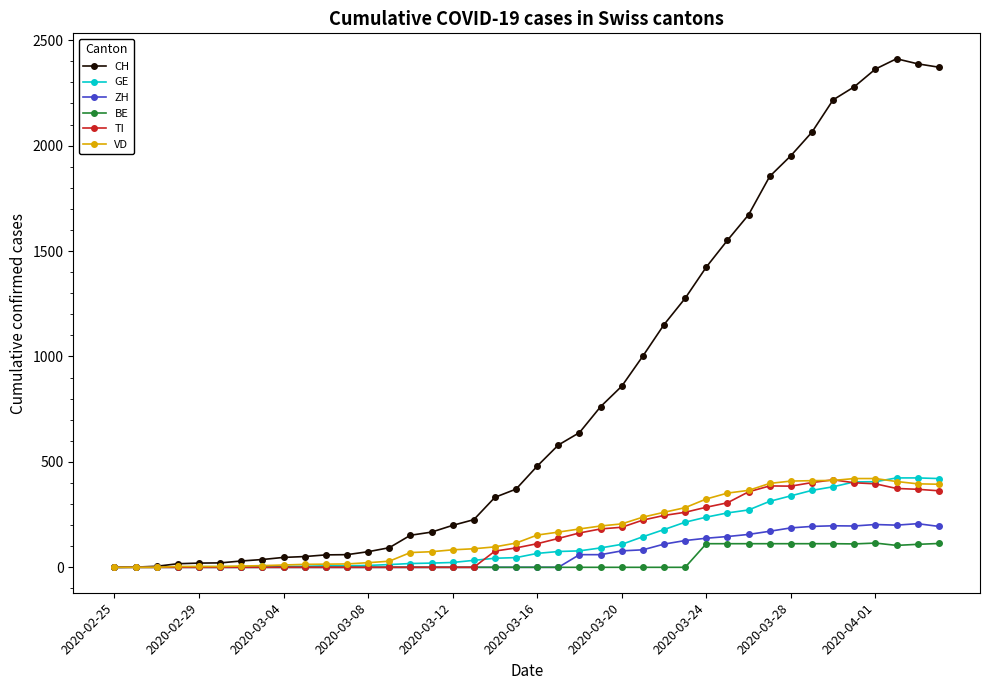

Which series has the largest total across all categories?

CH